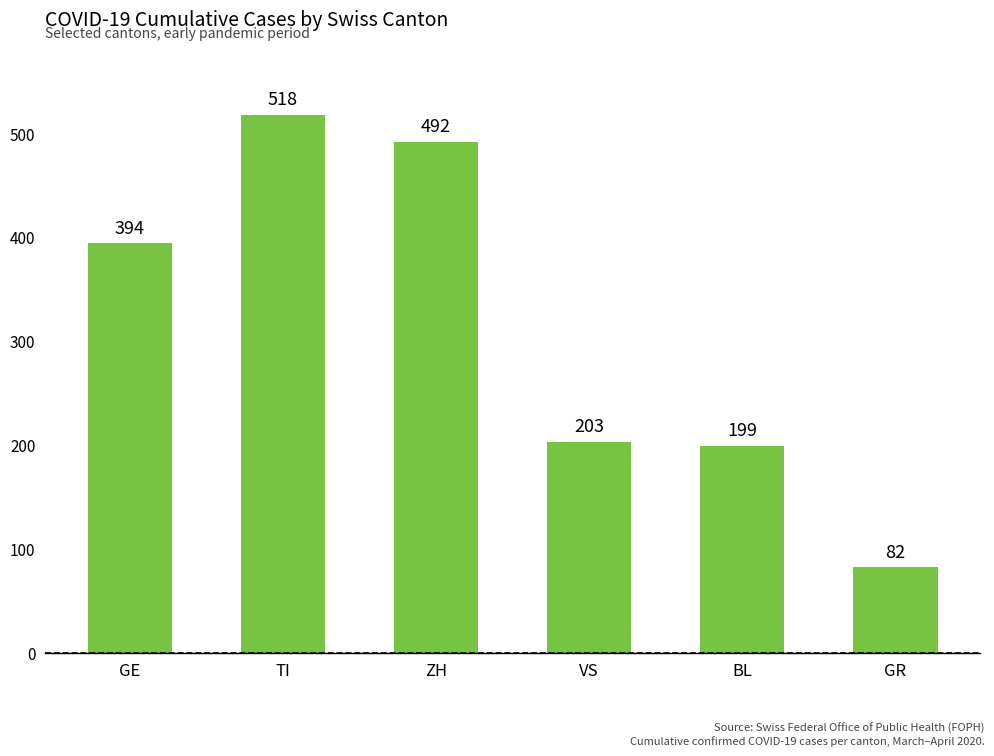

How many values are below 394?

3